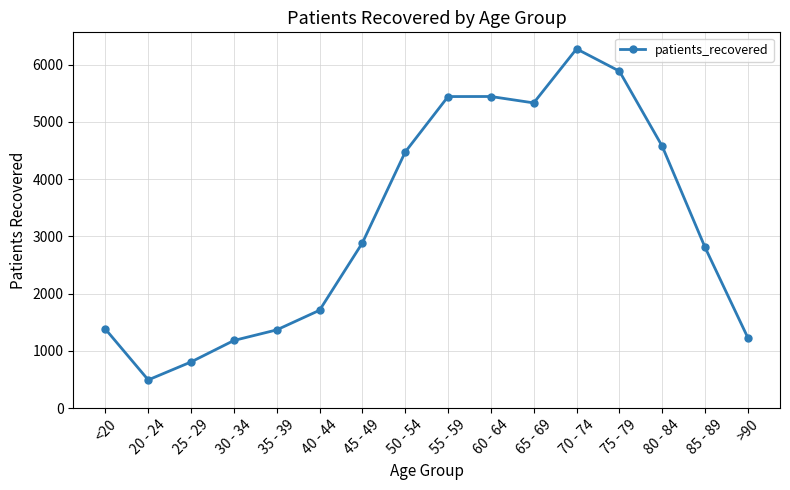

How many values are below 2887?

8